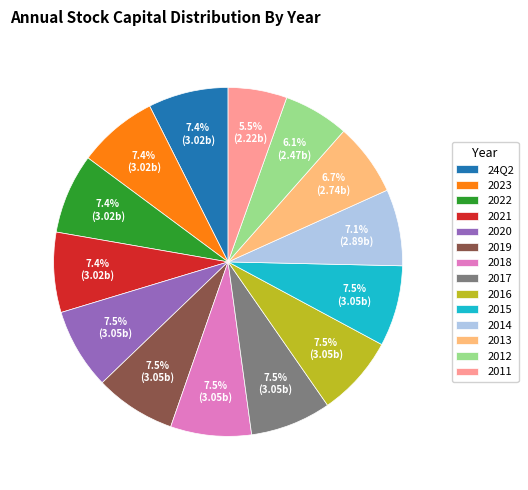

Is there a majority slice in this chart?

No